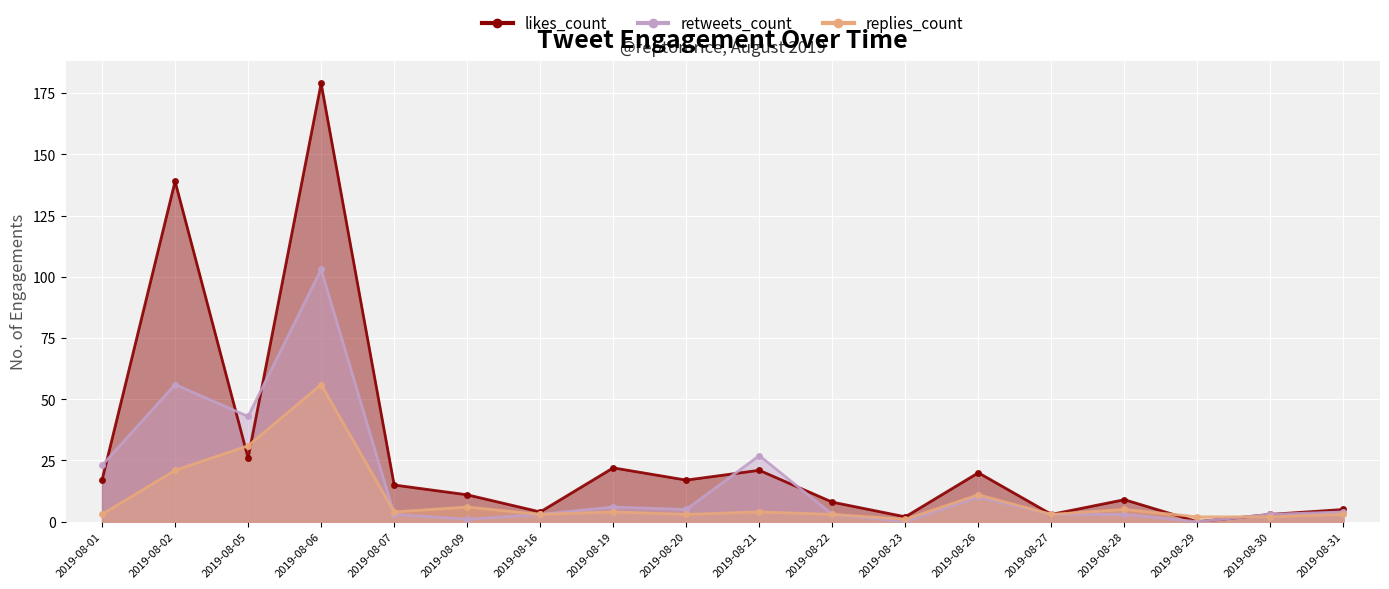

At 2019-08-05, list the series in order from largest to smallest.

retweets_count, replies_count, likes_count